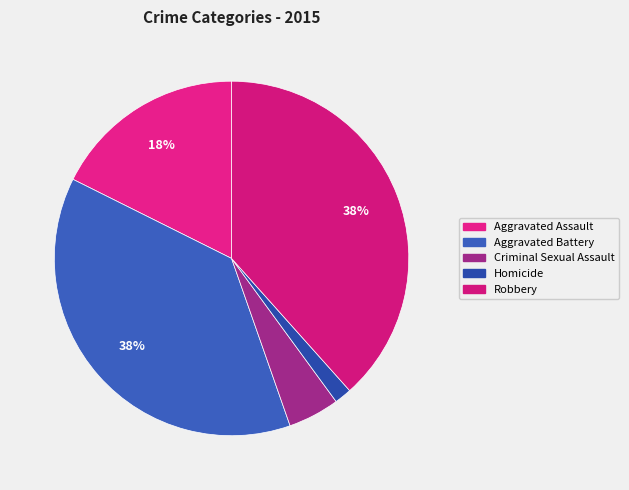

Does any single category account for the majority?

No